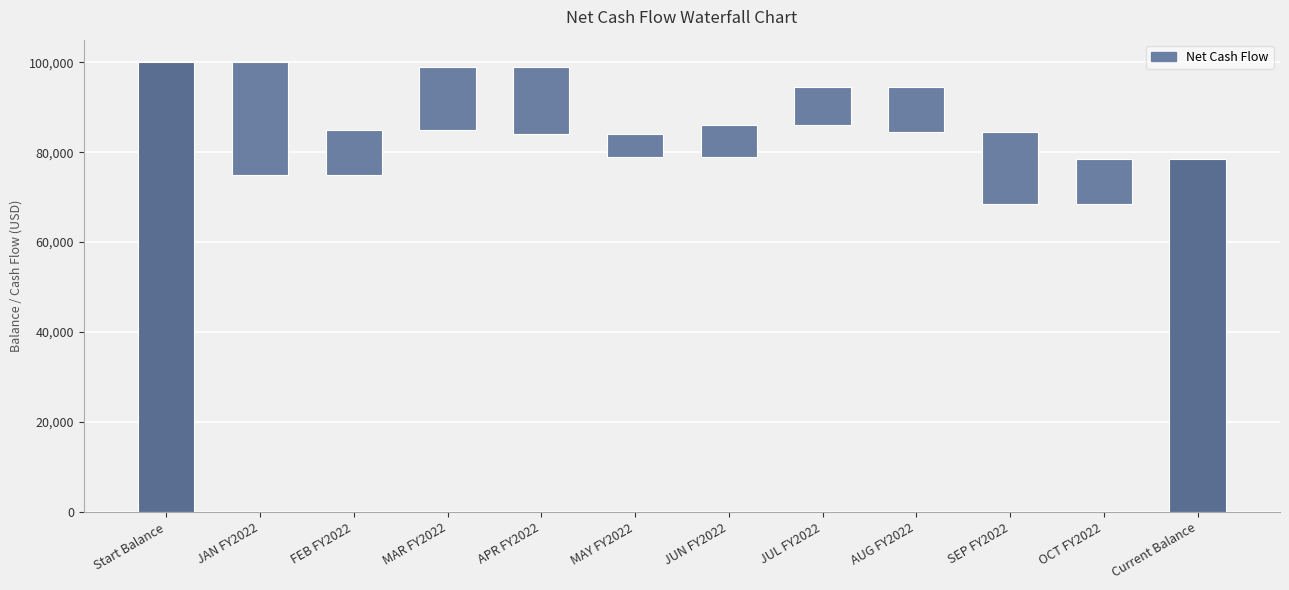

Reading right to left, list all the values displayed in this chart.

Current Balance=78500	OCT FY2022=10000	SEP FY2022=16000	AUG FY2022=10000	JUL FY2022=8500	JUN FY2022=7000	MAY FY2022=5000	APR FY2022=15000	MAR FY2022=14000	FEB FY2022=10000	JAN FY2022=25000	Start Balance=100000